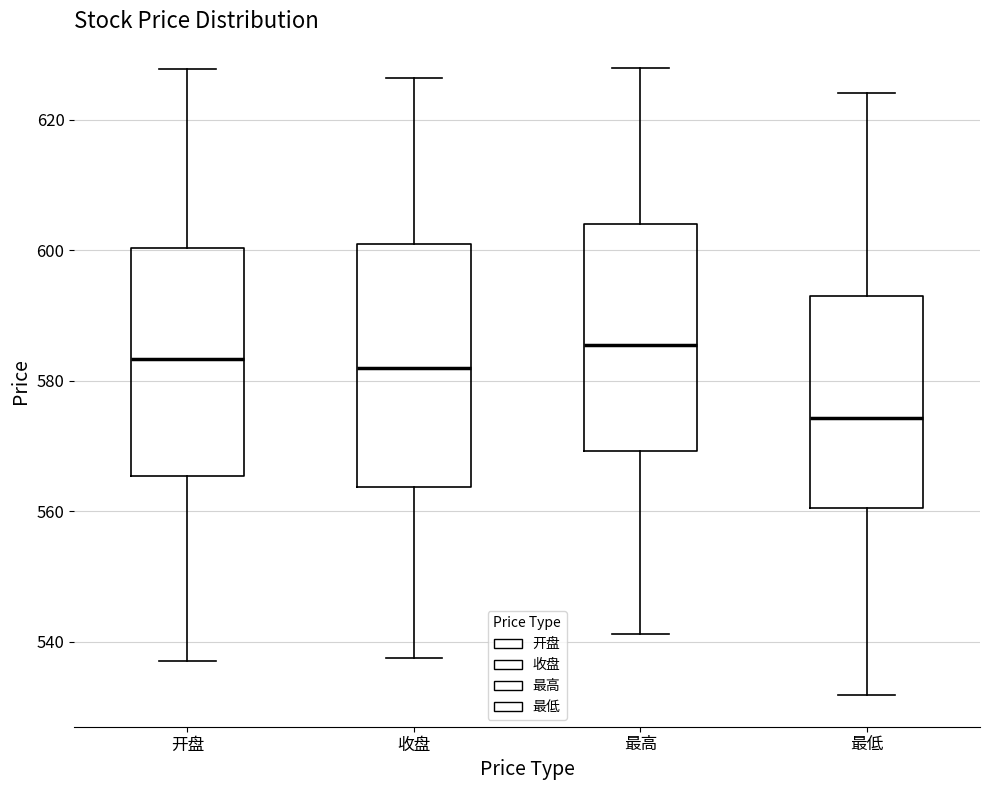

Reading left to right, transcribe this box plot: for each box, give where its median line is, the range the box spans, and where its two whiskers end, as read against the y-axis. The values are not printed on the chart, so give them approximately, as read against the axis.

开盘: median 584, box 566 to 600, whiskers 538 to 628
收盘: median 582, box 564 to 602, whiskers 538 to 626
最高: median 586, box 570 to 604, whiskers 542 to 628
最低: median 574, box 560 to 592, whiskers 532 to 624